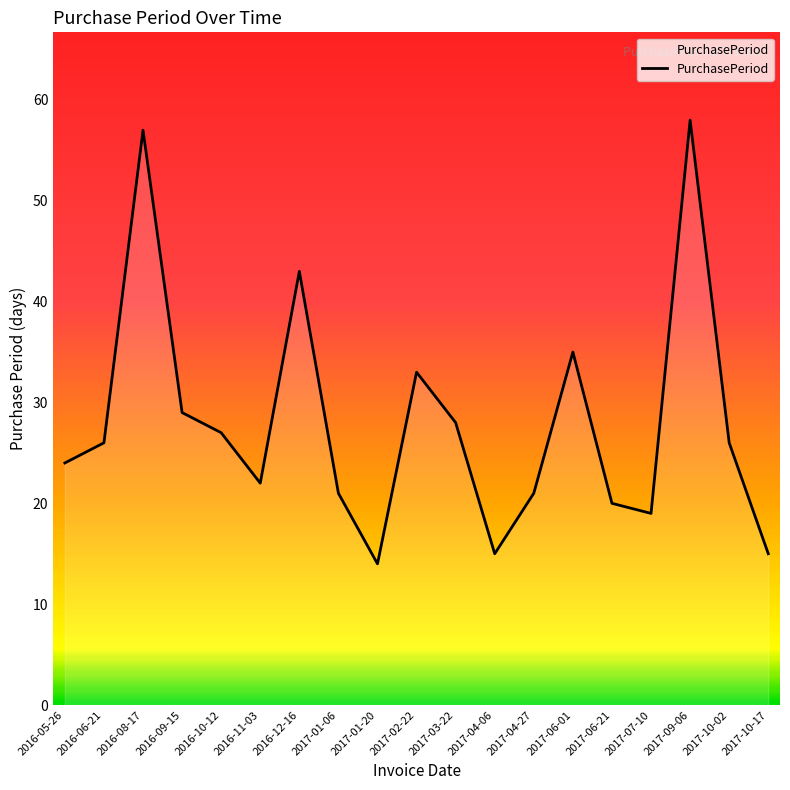

Count the number of data series in this chart.

1